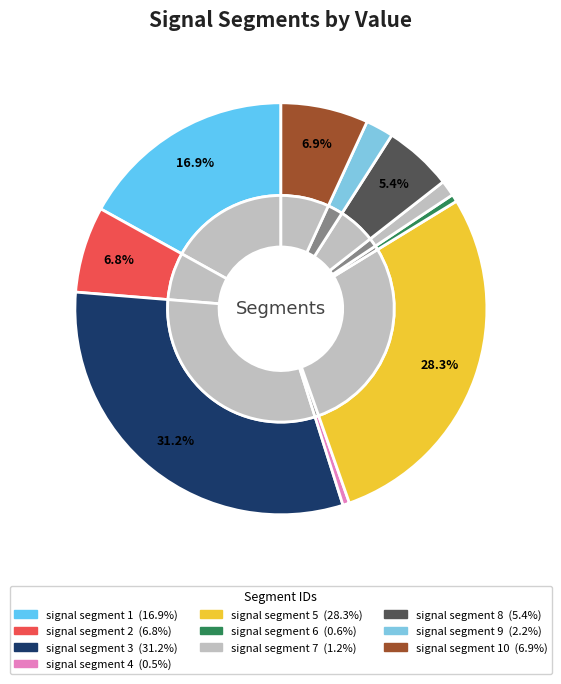

The signal segment 5 slice represents 23% of the pie. True or false?

False